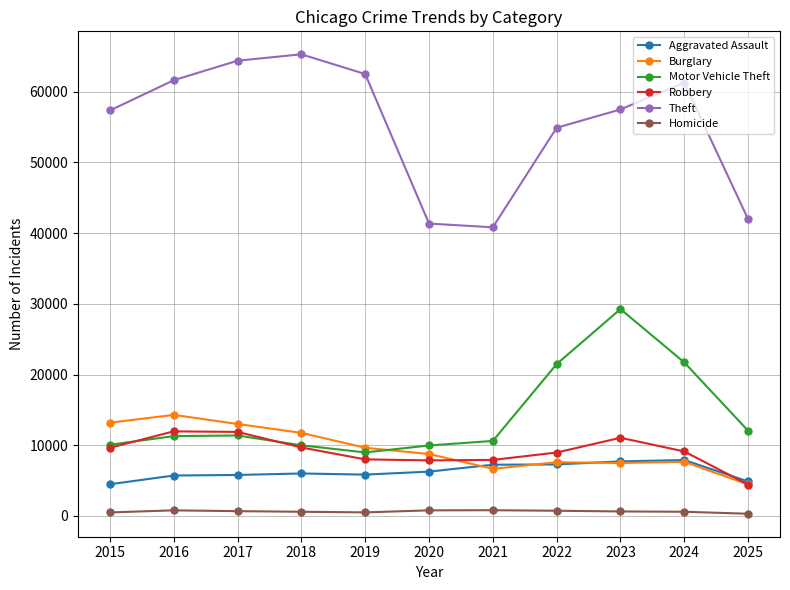

What is the approximate value of Burglary at 2016, to the nearest 10?

14290